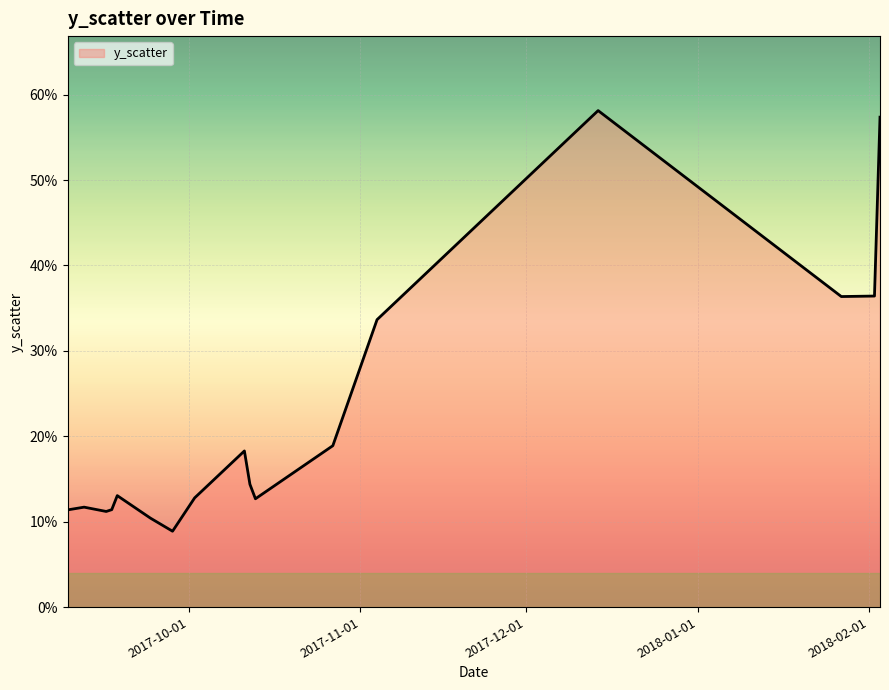

Does the chart have visible grid lines?

Yes